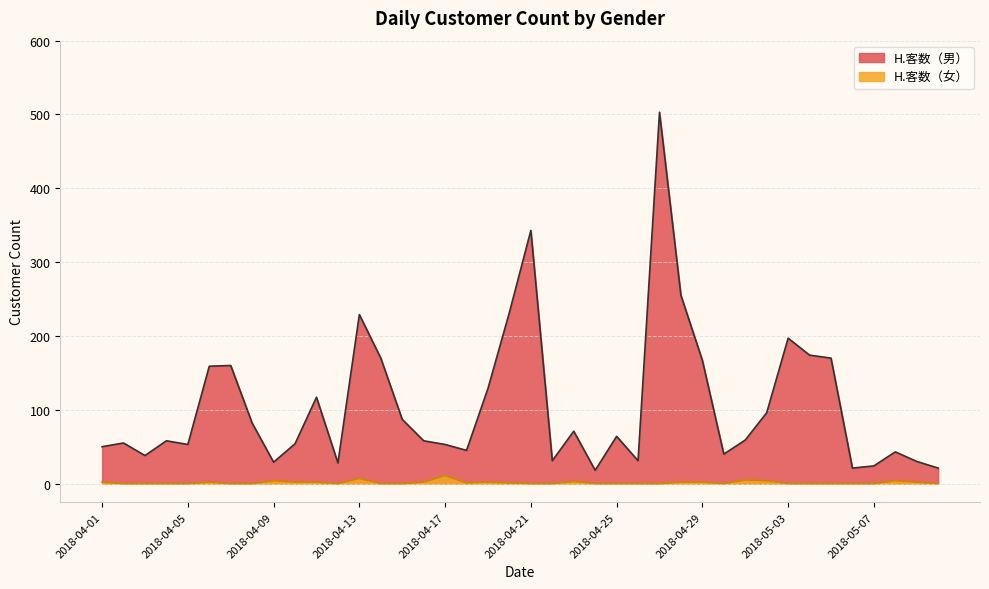

How many values in the H.客数（女） series exceed 0?

18